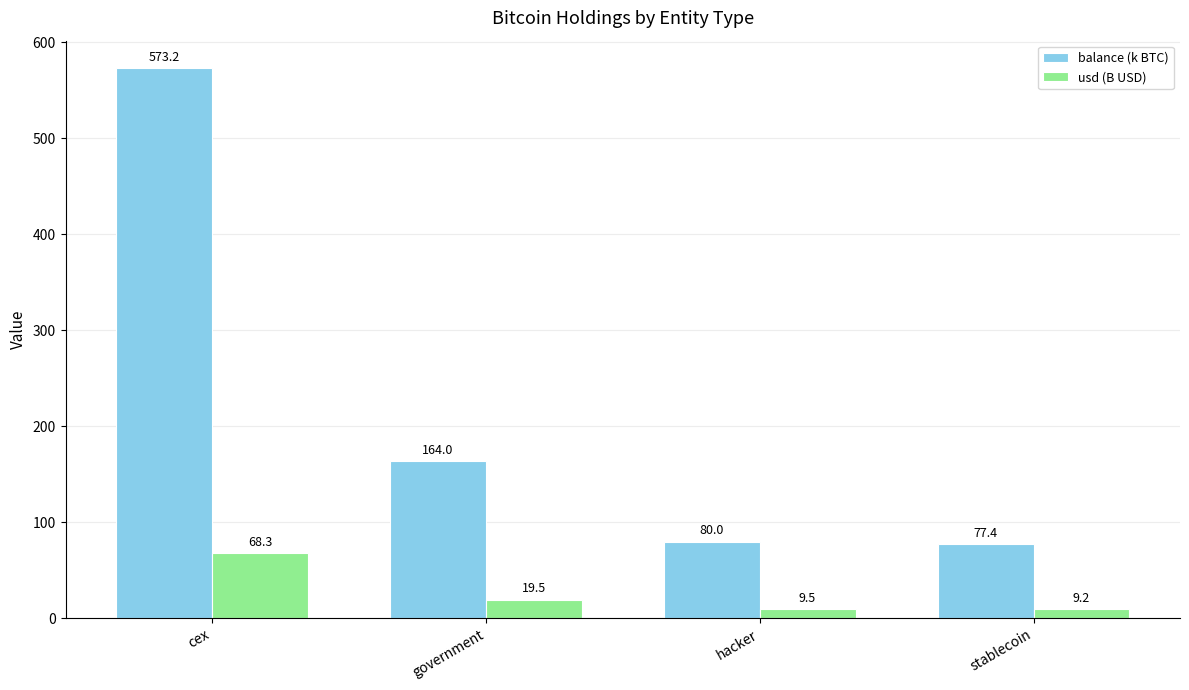

Rank the series by their maximum value, from highest to lowest.

balance (k BTC), usd (B USD)